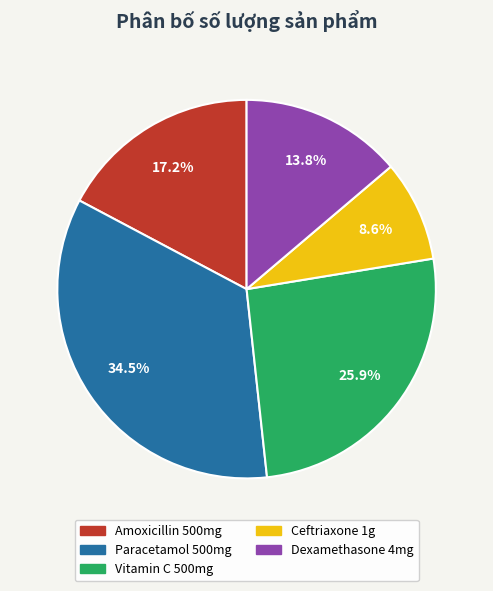

To the nearest percent, what is the combined percentage of Vitamin C 500mg and Paracetamol 500mg?

60%